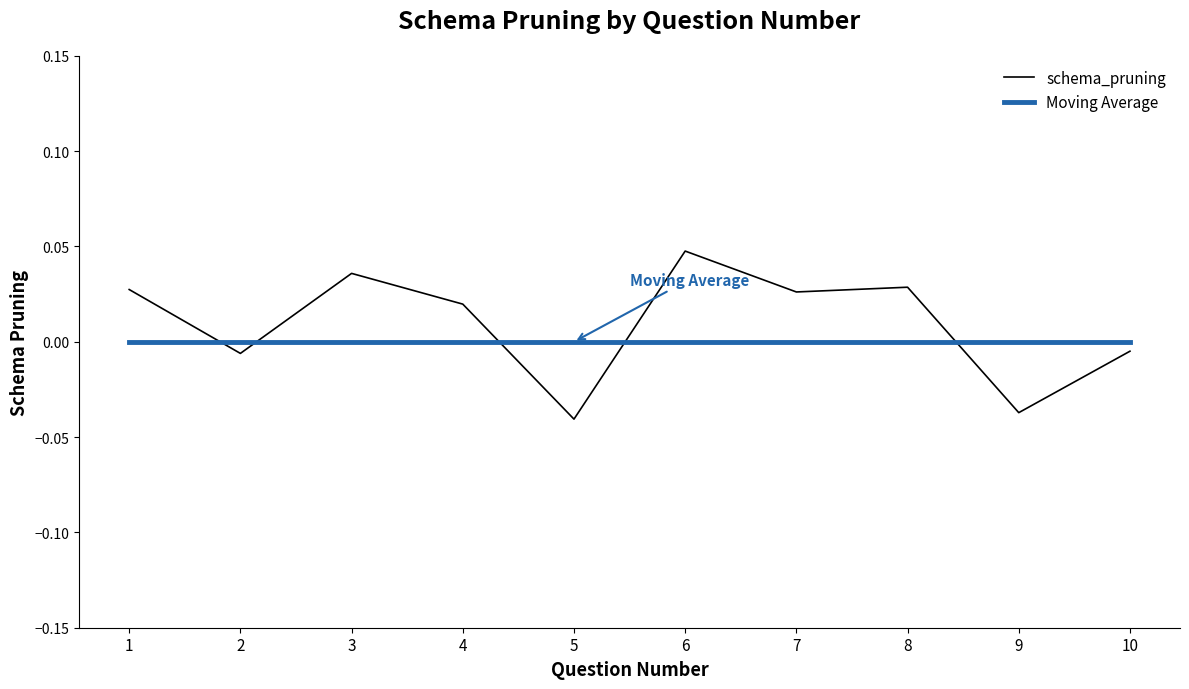

True or false: Moving Average and schema_pruning intersect in this chart.

True